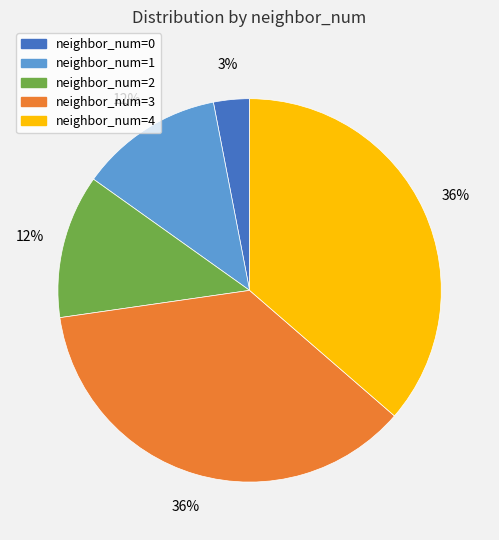

Does any single category account for the majority?

No